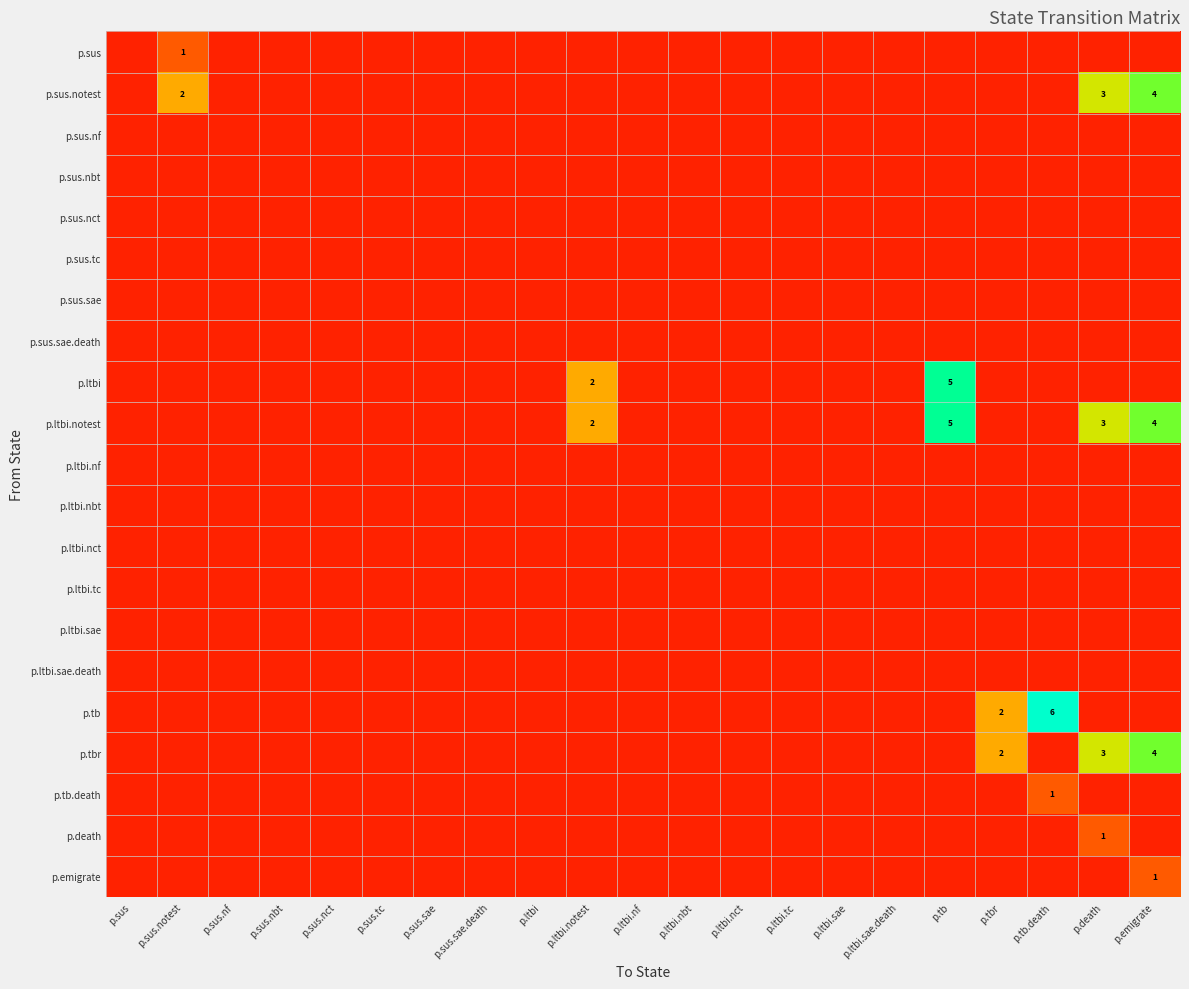

At which label does p.sus.sae.death reach its minimum?

p.sus